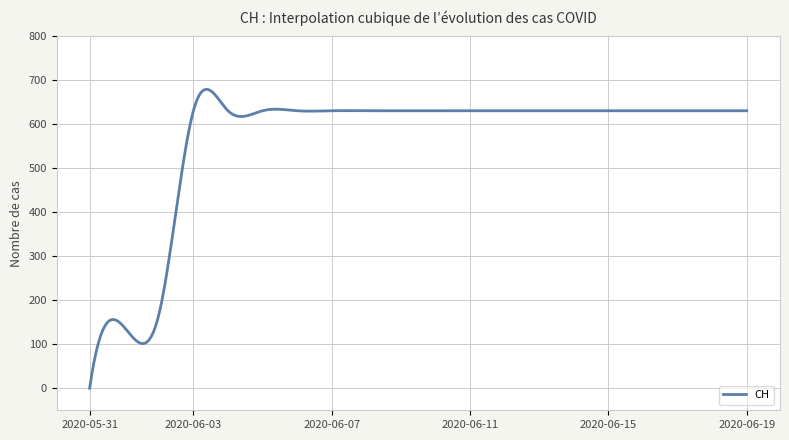

What is the greatest value displayed?

679.8